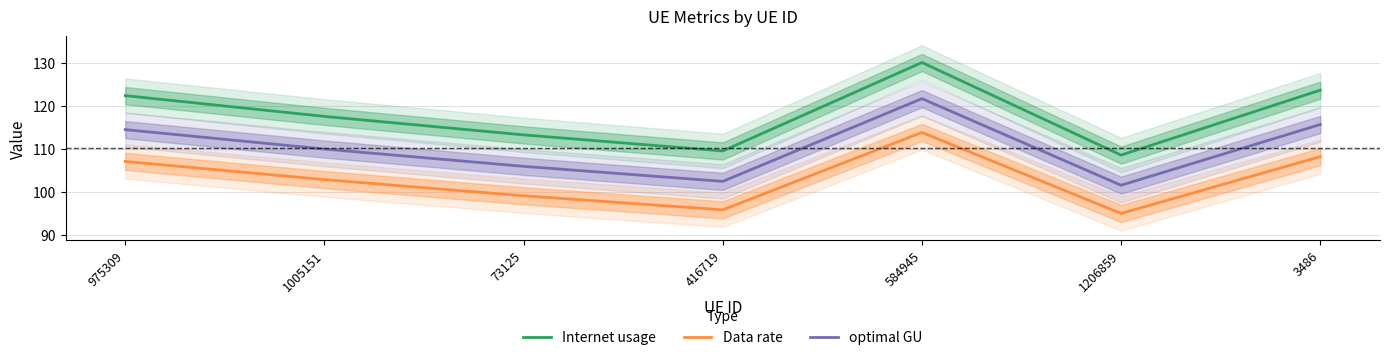

What position from the left is 975309?

1